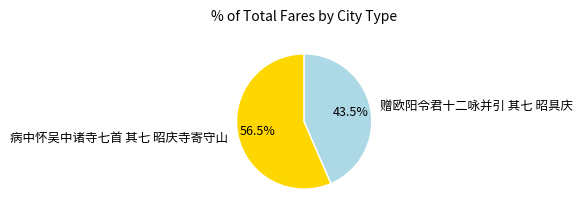

Which category has the biggest portion of the pie?

病中怀吴中诸寺七首 其七 昭庆寺寄守山